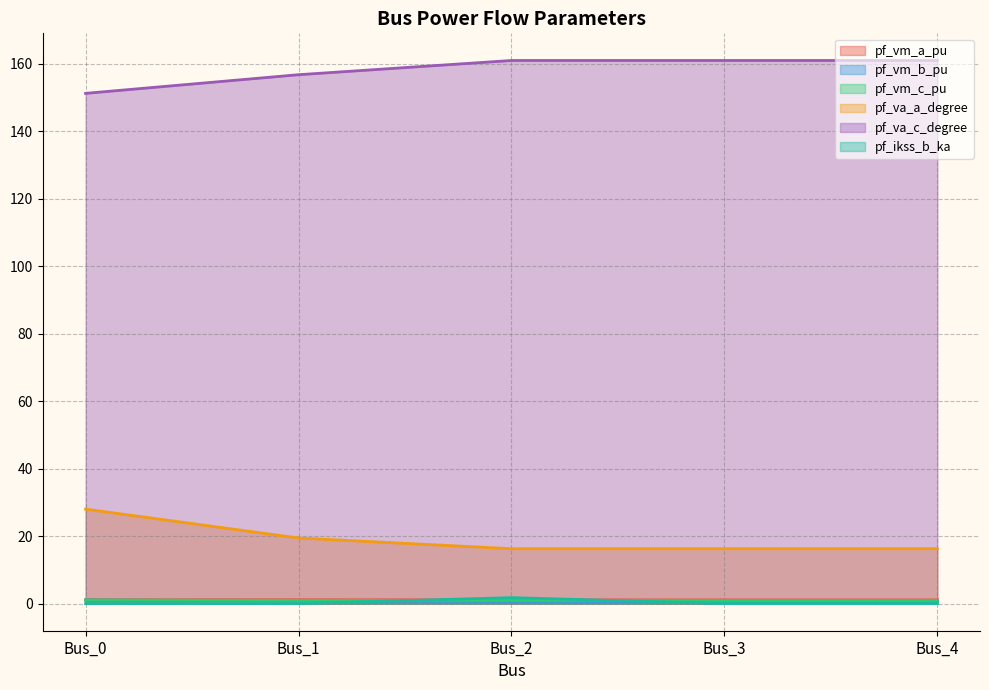

At Bus_0, list the series in order from largest to smallest.

pf_va_c_degree, pf_va_a_degree, pf_vm_a_pu, pf_vm_c_pu, pf_vm_b_pu, pf_ikss_b_ka